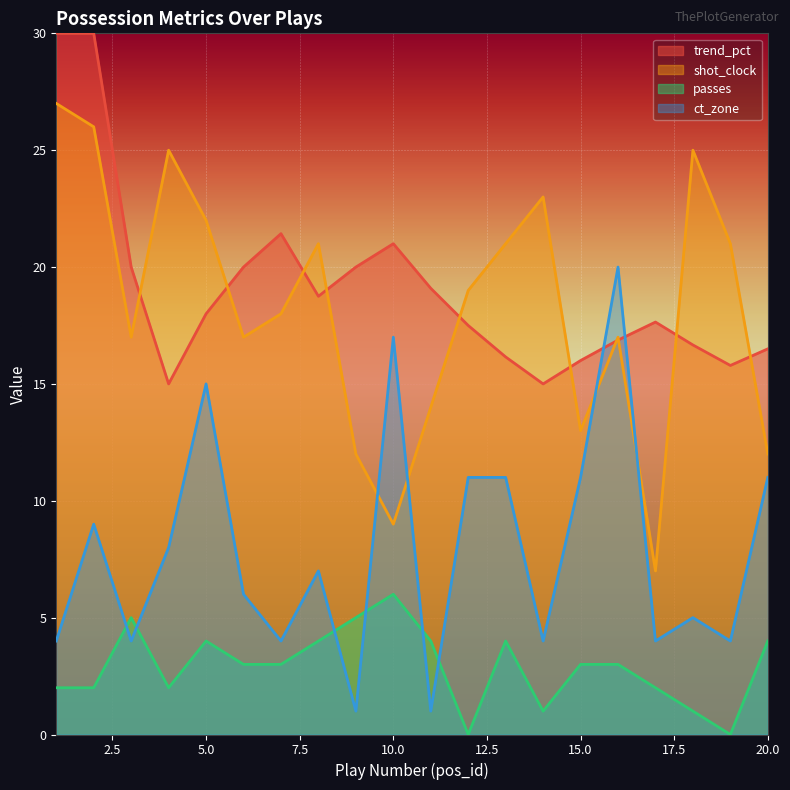

At which label is passes closest to 3?

6